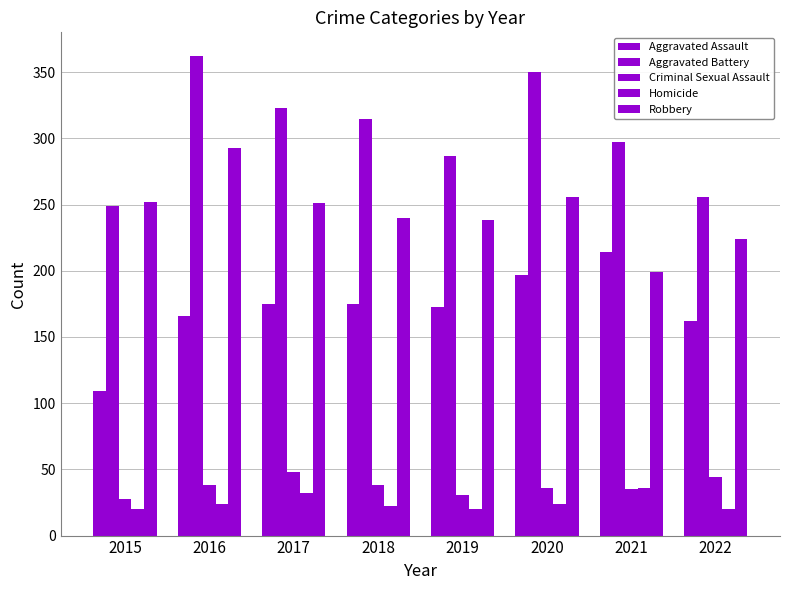

Which series has the widest spread of values?

Aggravated Battery